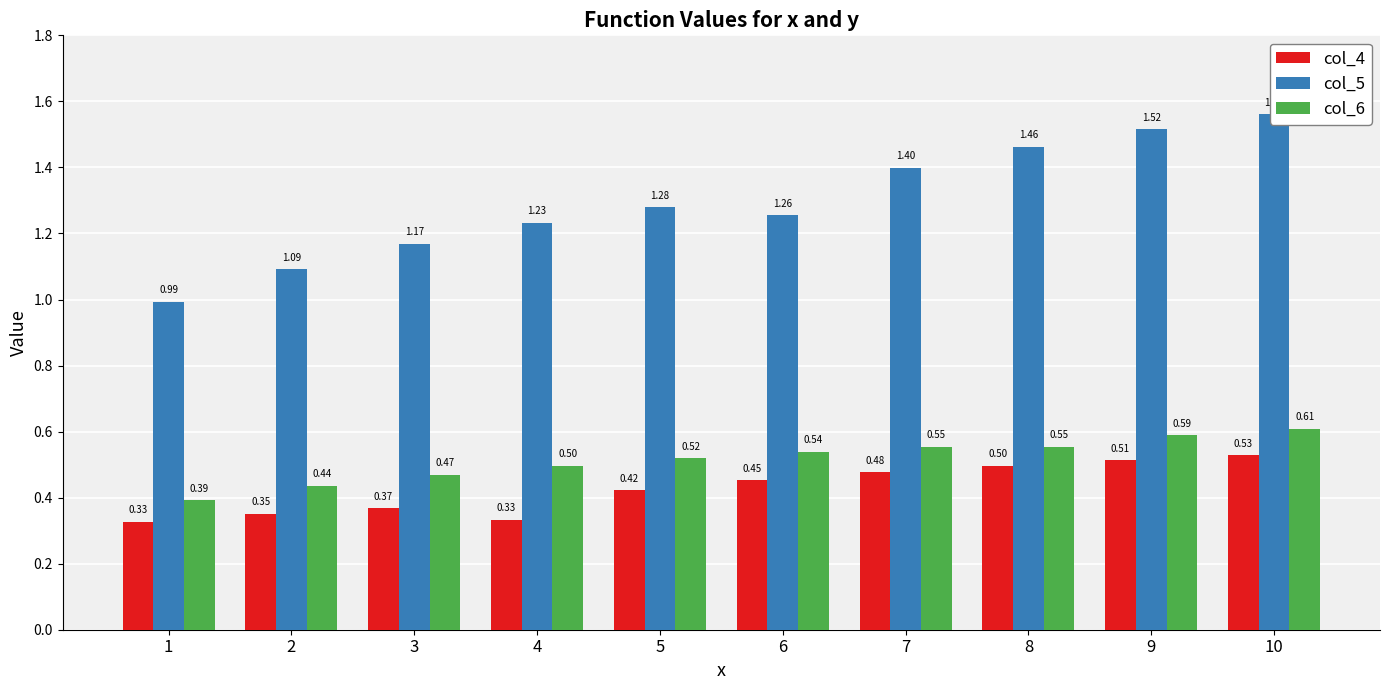

What is the sum of all col_4 values?

4.3